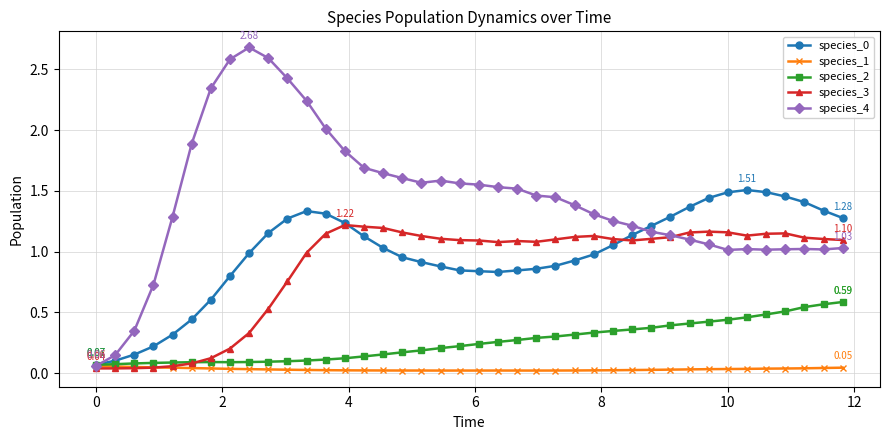

True or false: species_4 has more than 2 points higher than both neighbors.

True